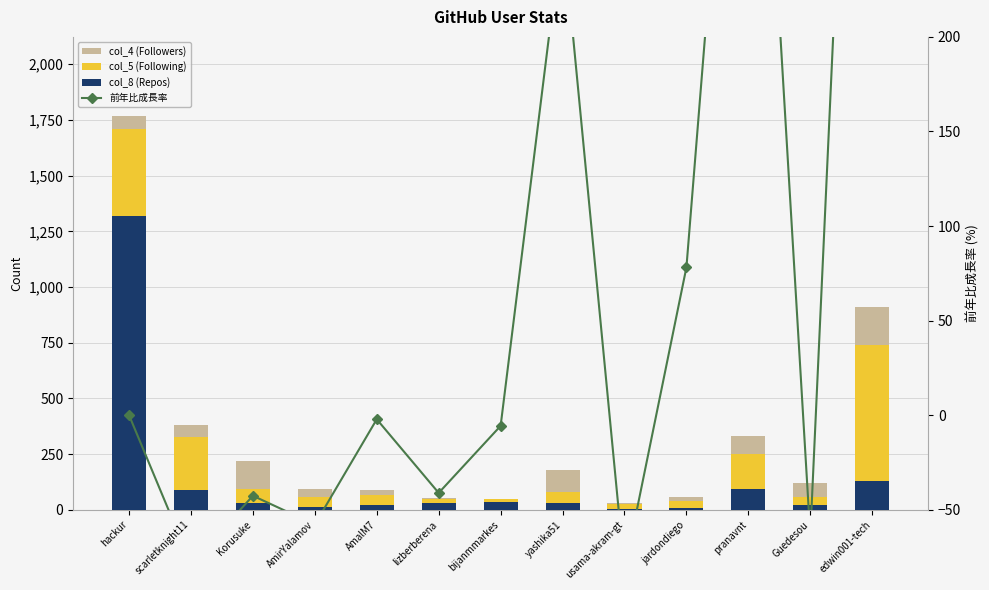

How many values in the col_4 (Followers) series exceed 52?

6